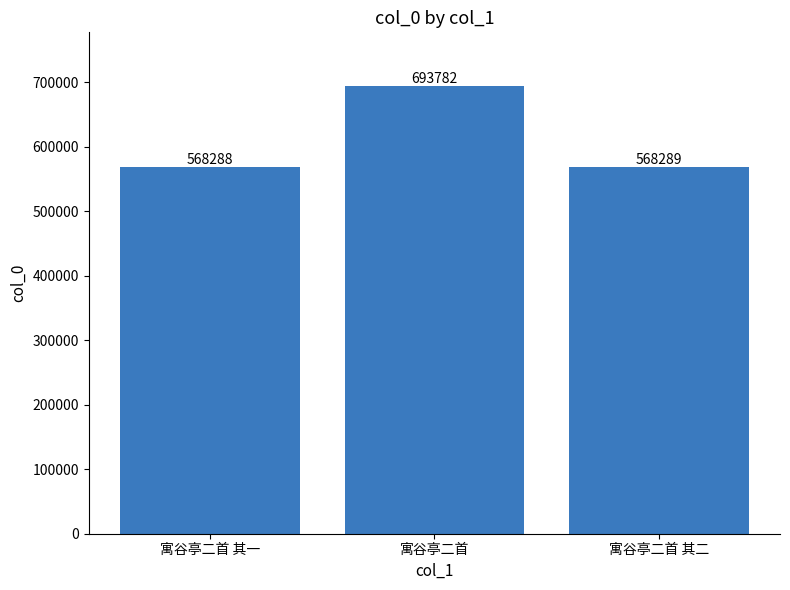

The chart shows a value of 693782 at 寓谷亭二首. True or false?

True